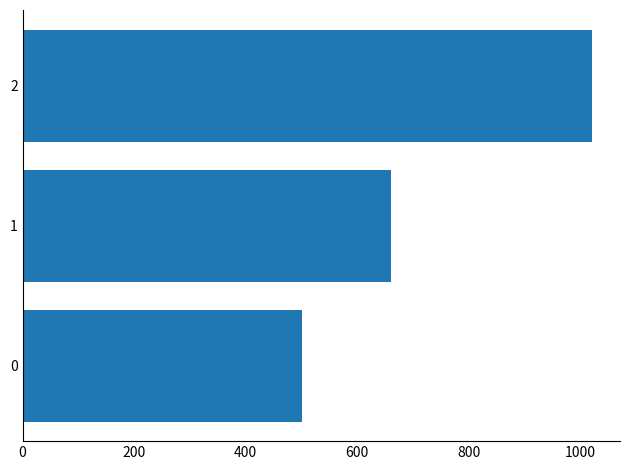

The value at 2 is 1020. True or false?

True